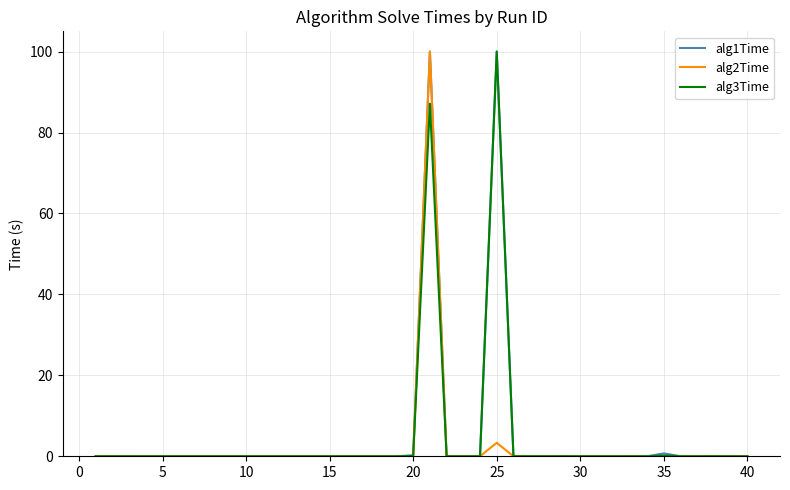

What is the maximum value shown in the chart?

100.0